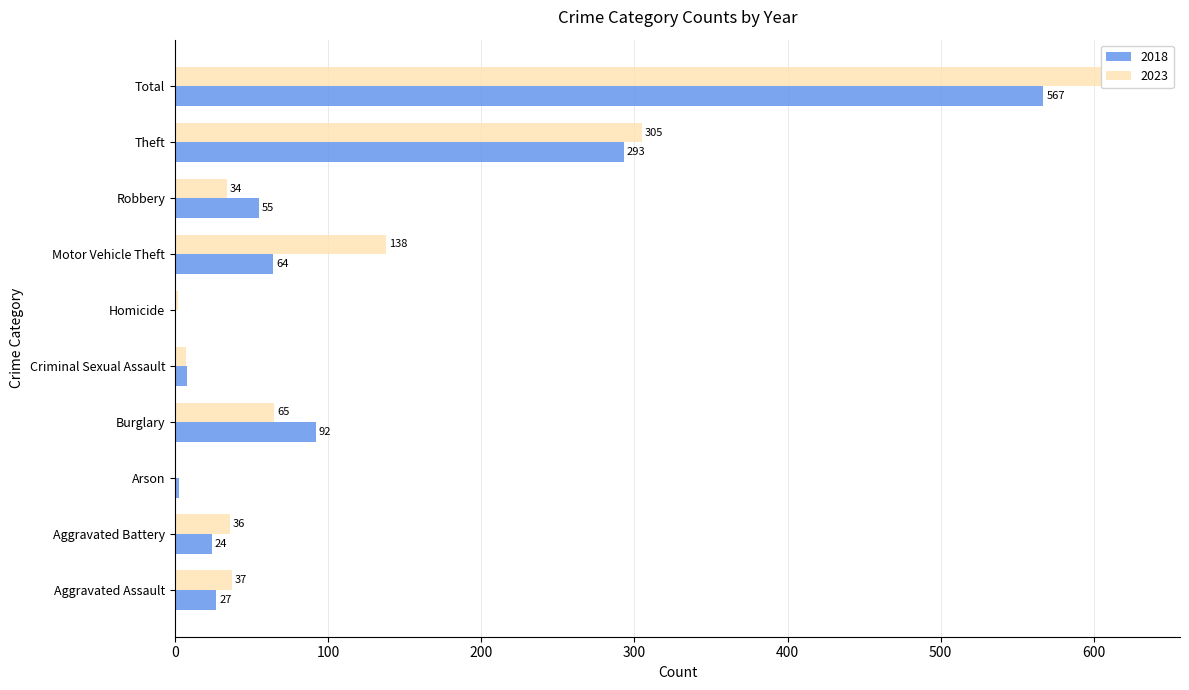

Which has a higher value, Total or Burglary?

Total